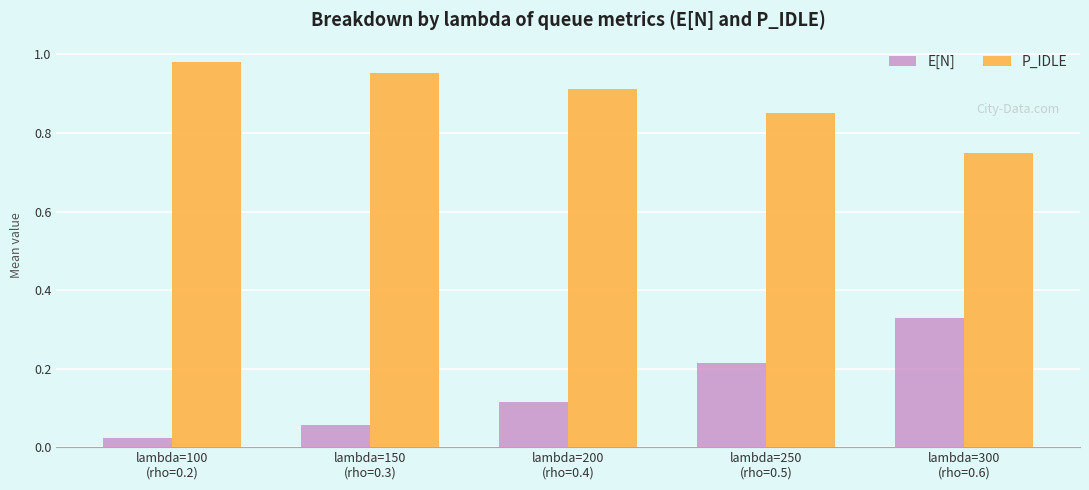

List the series in order of their overall mean, highest first.

P_IDLE, E[N]